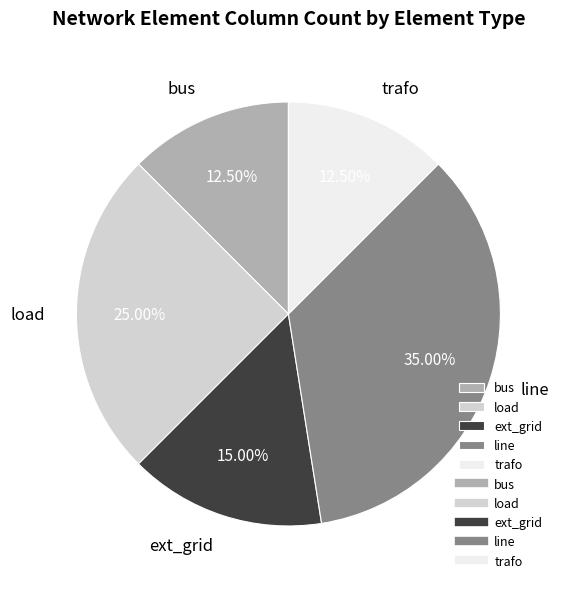

Combined, do load and ext_grid account for over 50%?

No